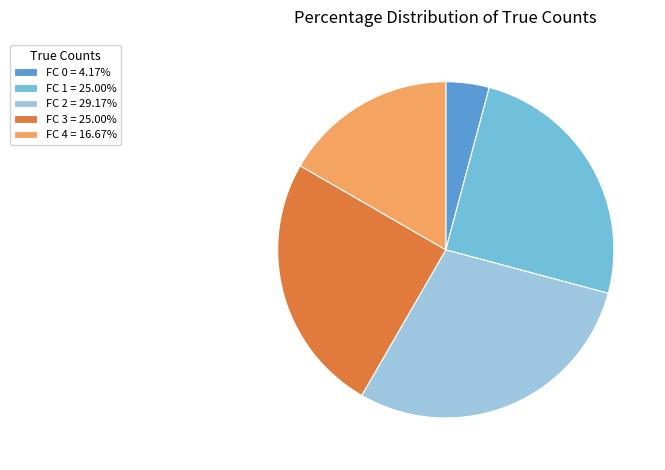

Is it true that FC 4 is 23% of the pie?

False